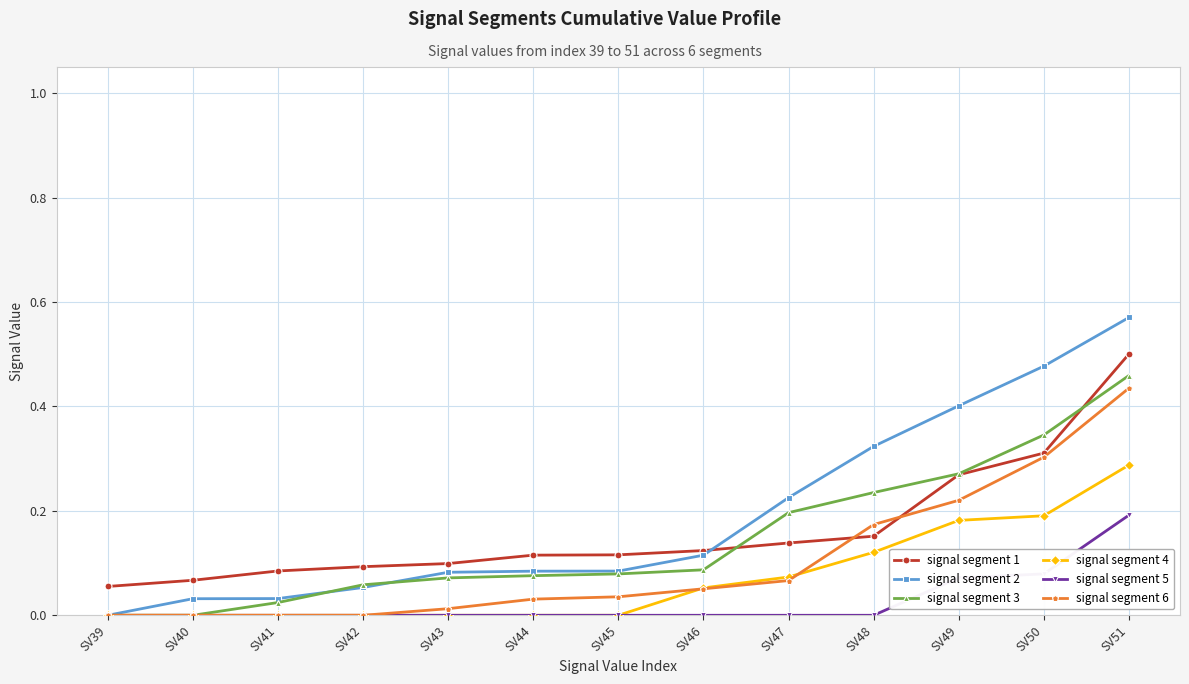

At which category is the sum across all series the highest?

SV51